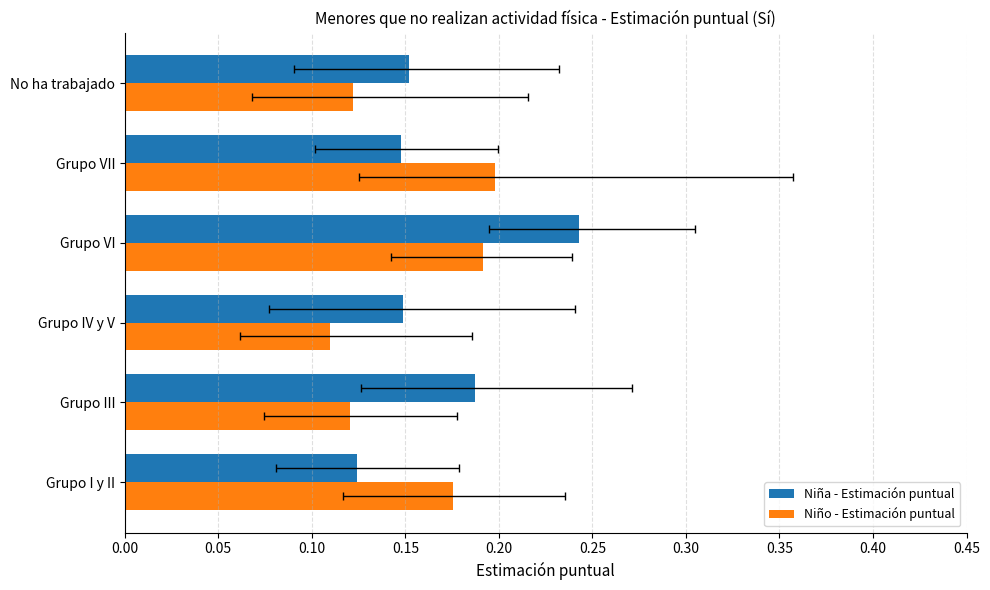

At Grupo VI, list the series in order from largest to smallest.

Niña - Estimación puntual, Niño - Estimación puntual